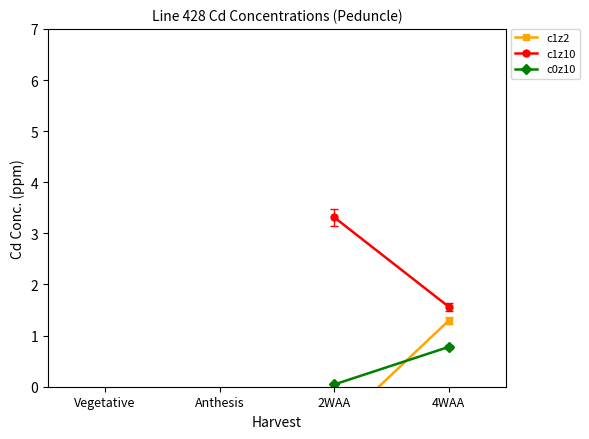

Which has a higher value, 4WAA or 2WAA?

4WAA